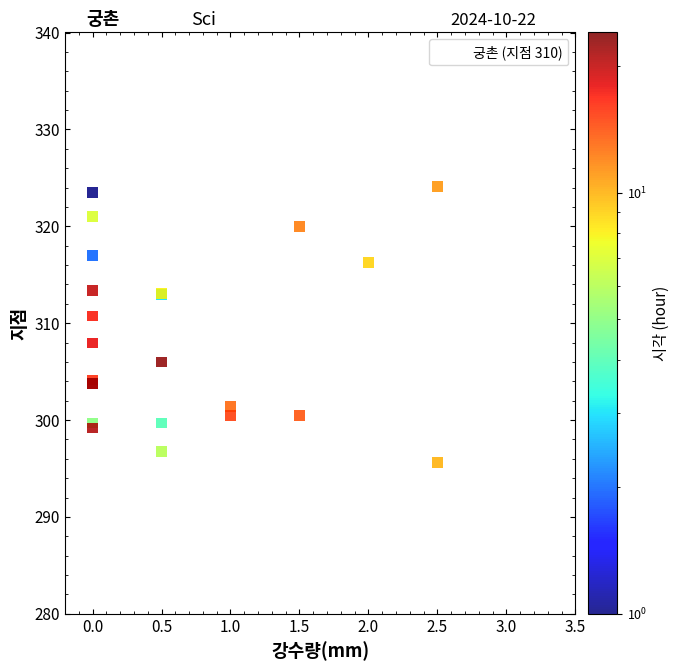

What Y value in the scatter plot is closest to 309?

308.0